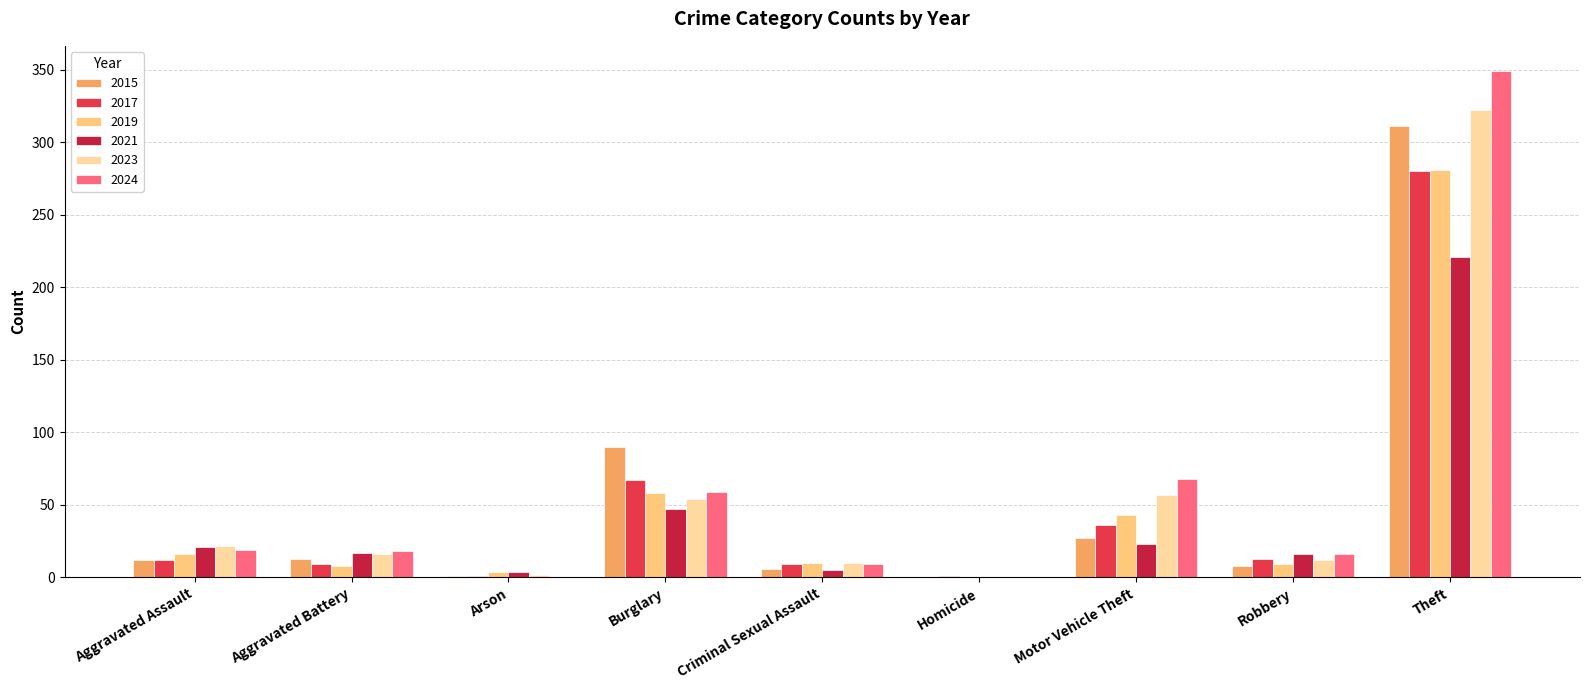

What is the difference between the 2024 values at Arson and Aggravated Assault?

19